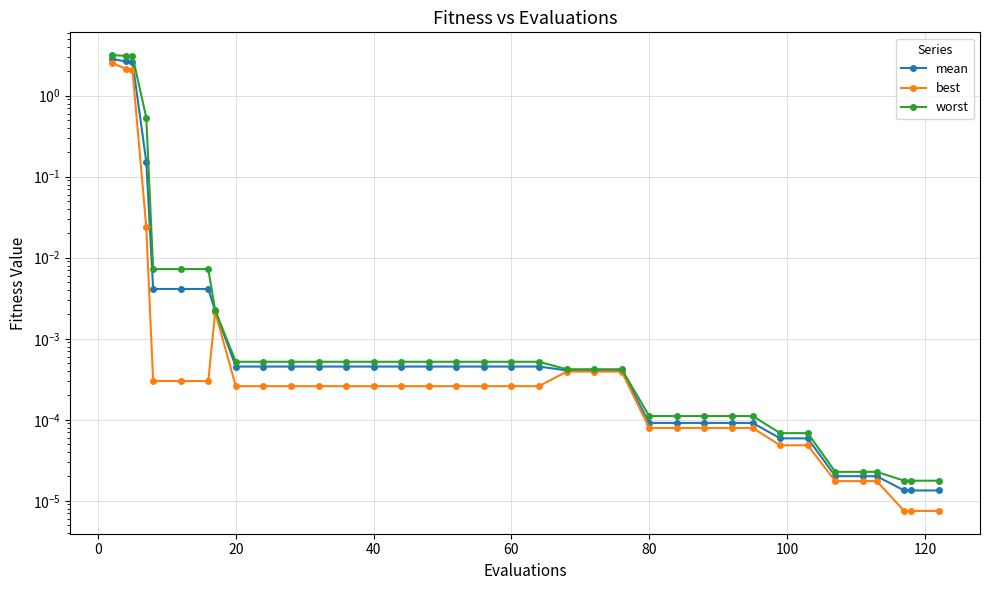

Which series has the largest range (max minus min)?

worst